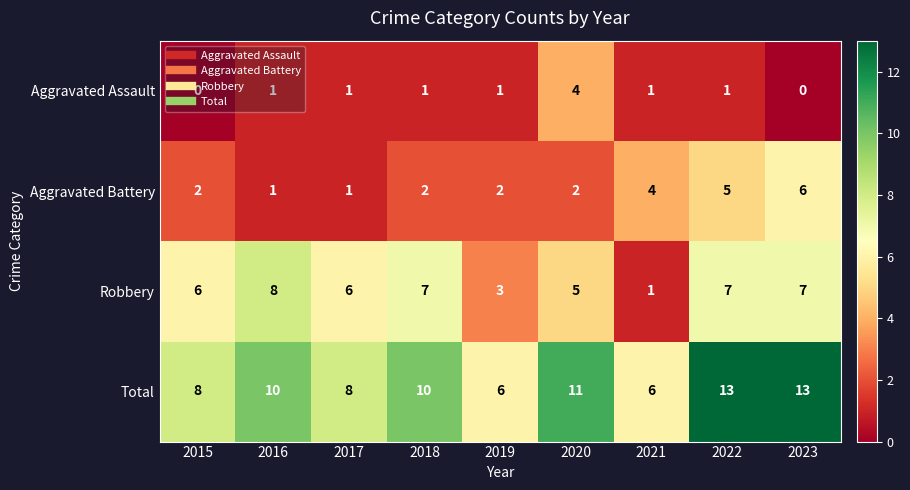

What is the total value across all series at 2016?

20